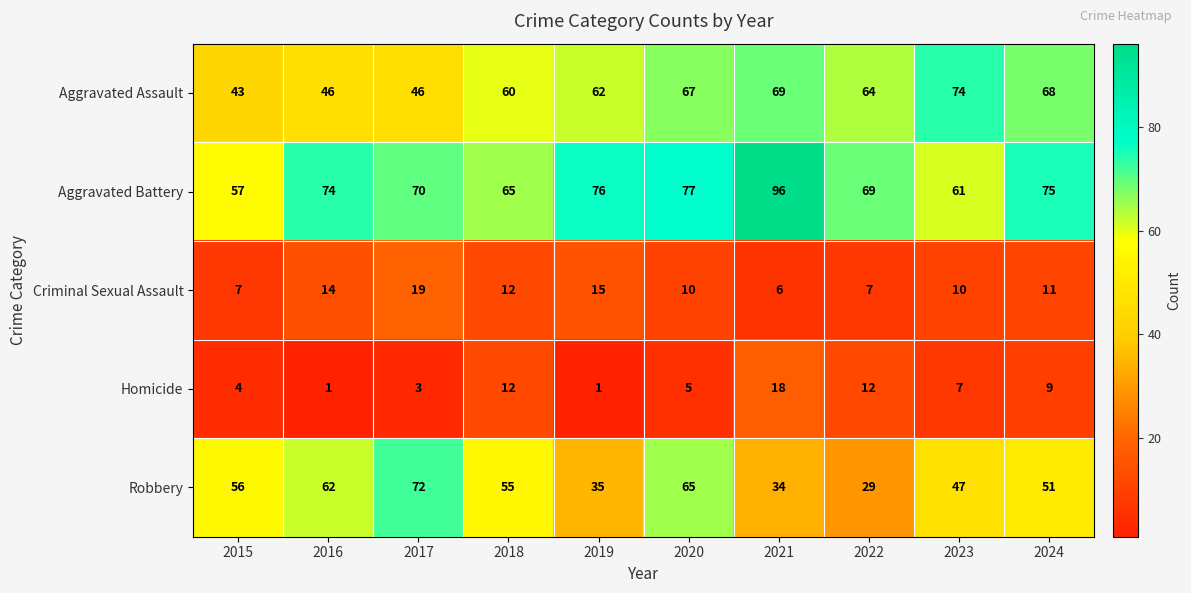

Which series changed the most between 2021 and 2024?

Aggravated Battery